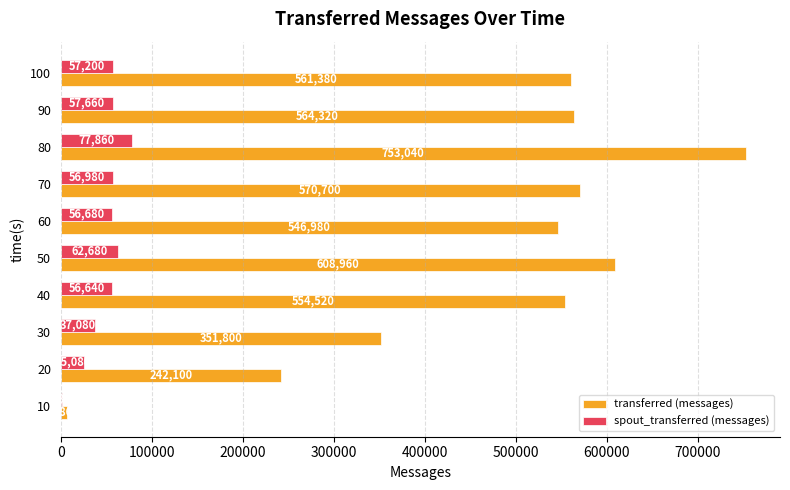

What is the sum of the spout_transferred (messages) values at 10 and 30?

38060